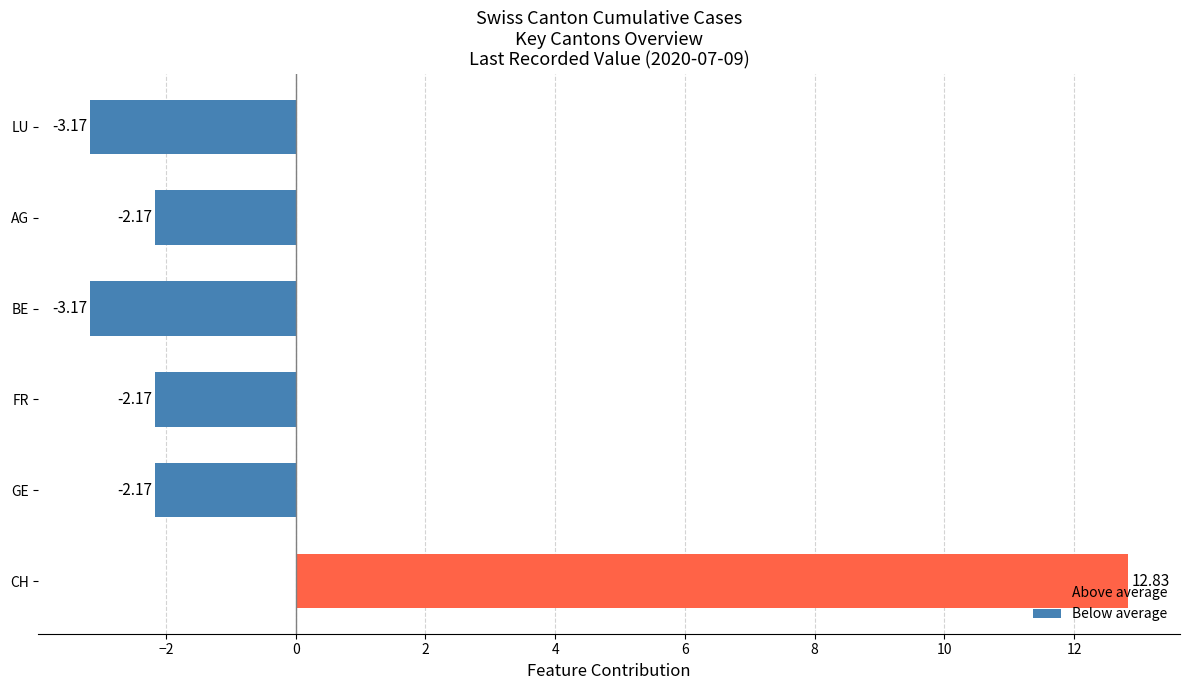

Between BE and FR, which is larger?

FR